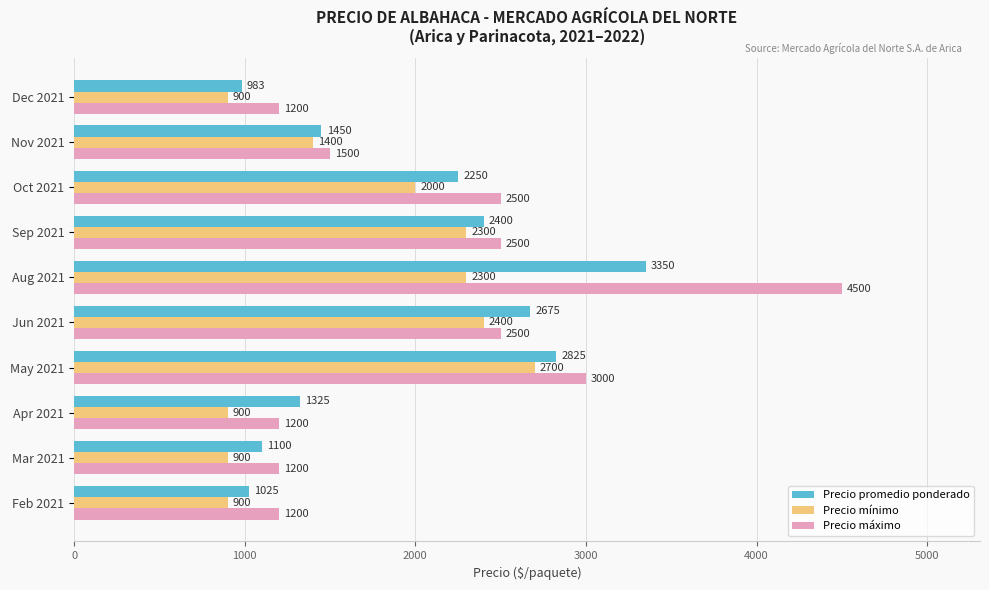

The value of Precio promedio ponderado at Feb 2021 is 1680. True or false?

False